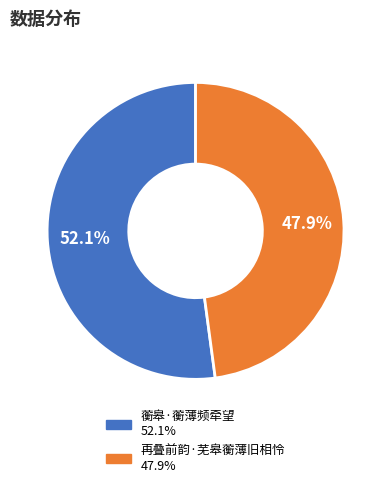

What is the largest slice in the pie chart?

蘅皋·蘅薄频牵望